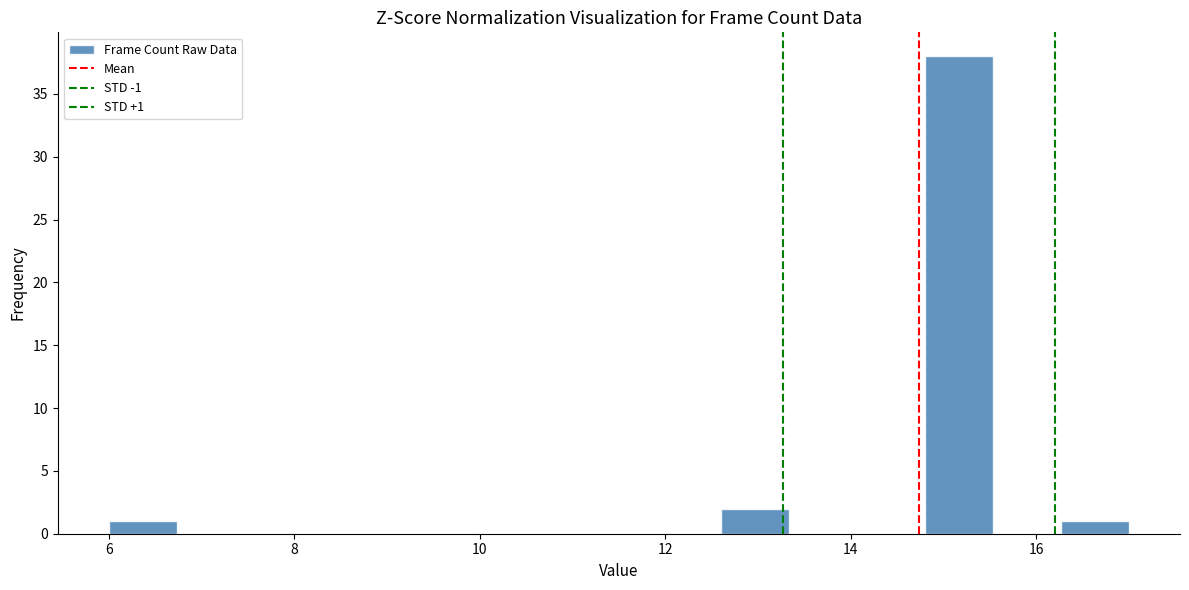

Read against the x-axis, roughly where is the centre of the tallest bar?

15.2